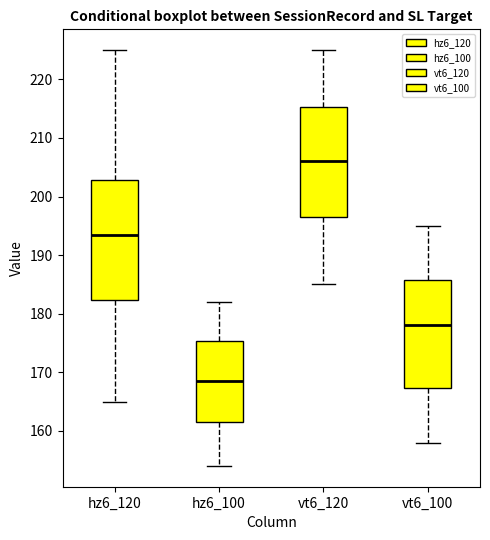

Comparing the boxes themselves (not the whiskers), which one is the tallest?

hz6_120